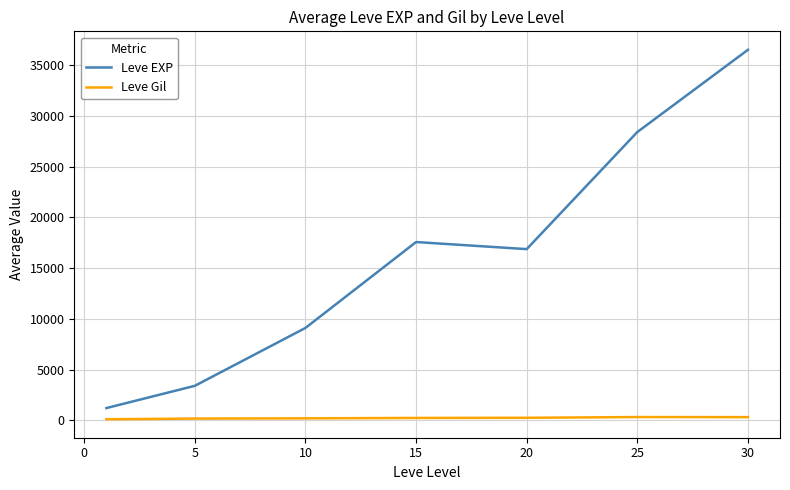

Rank the series by their maximum value, from highest to lowest.

Leve EXP, Leve Gil